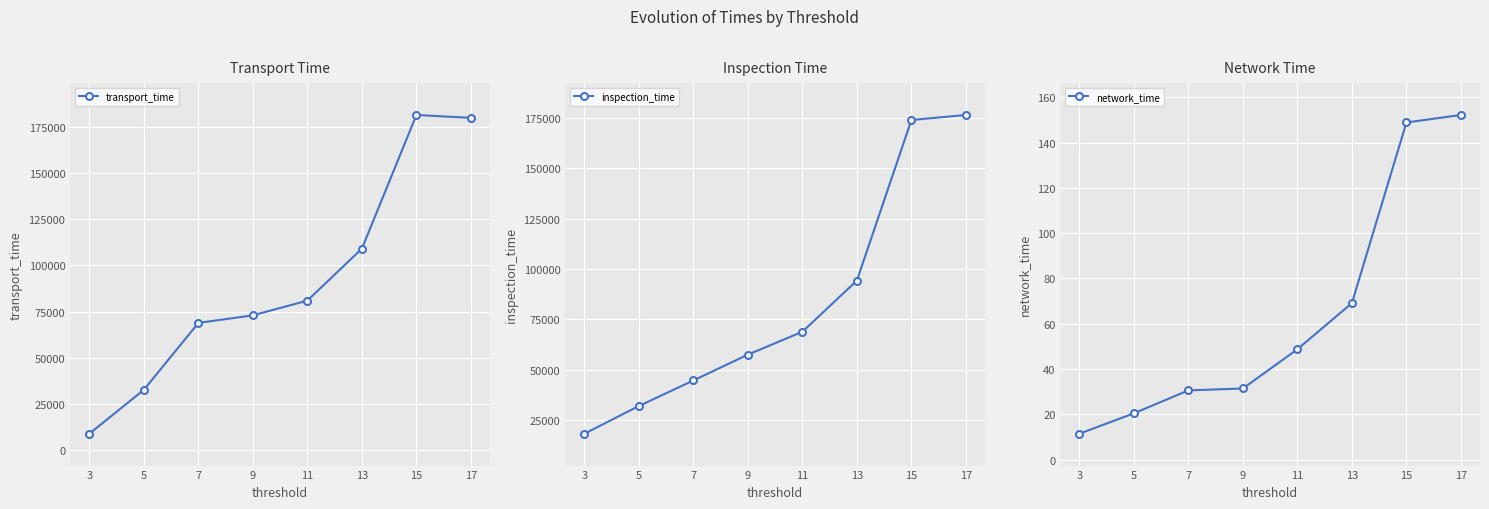

True or false: network_time and inspection_time intersect in this chart.

False